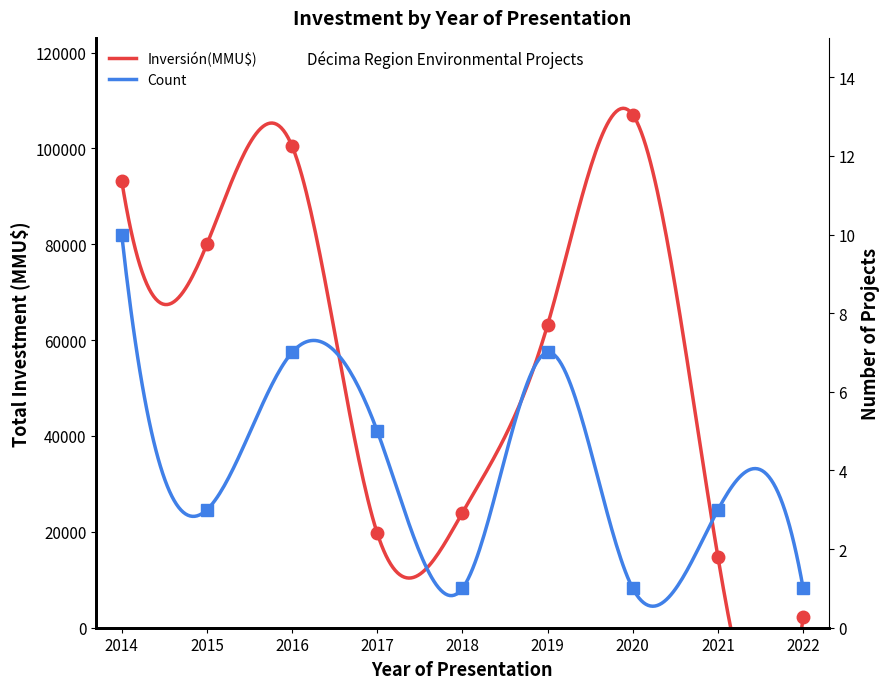

Between 2017 and 2015, which is larger?

2015